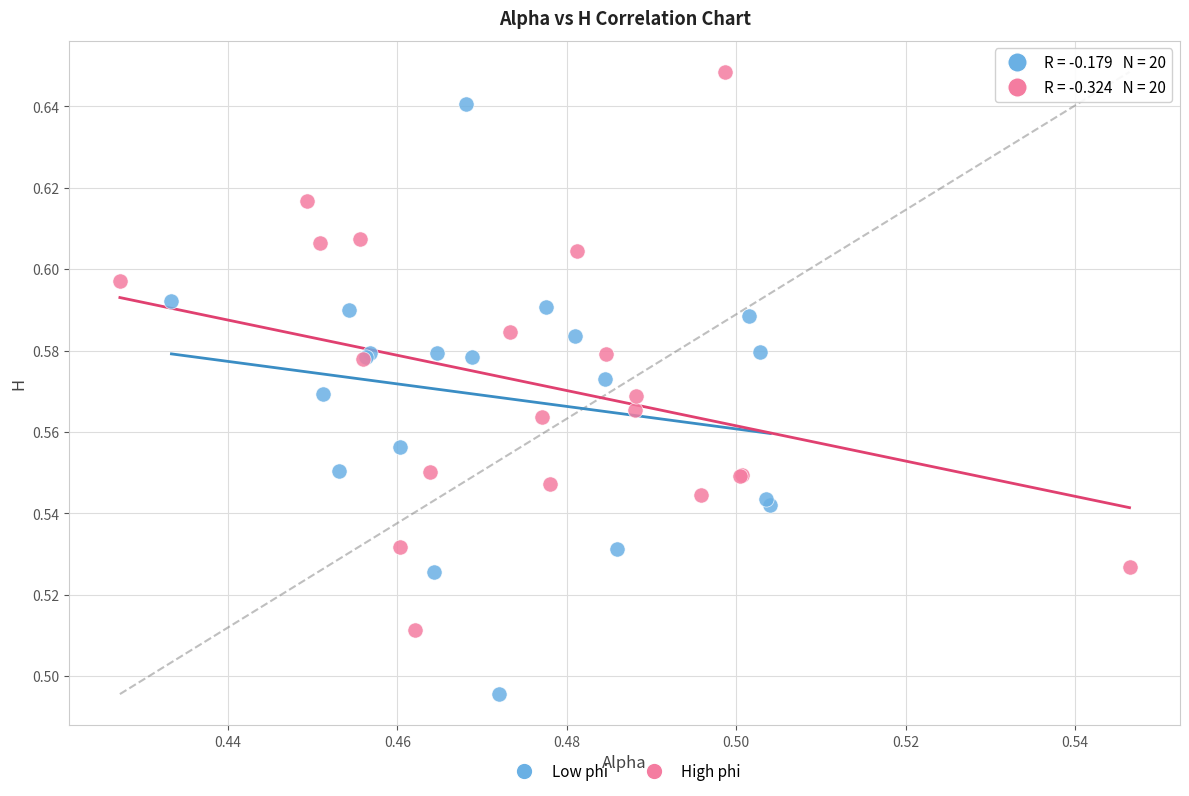

Which series has the largest Y range (max minus min)?

Low phi